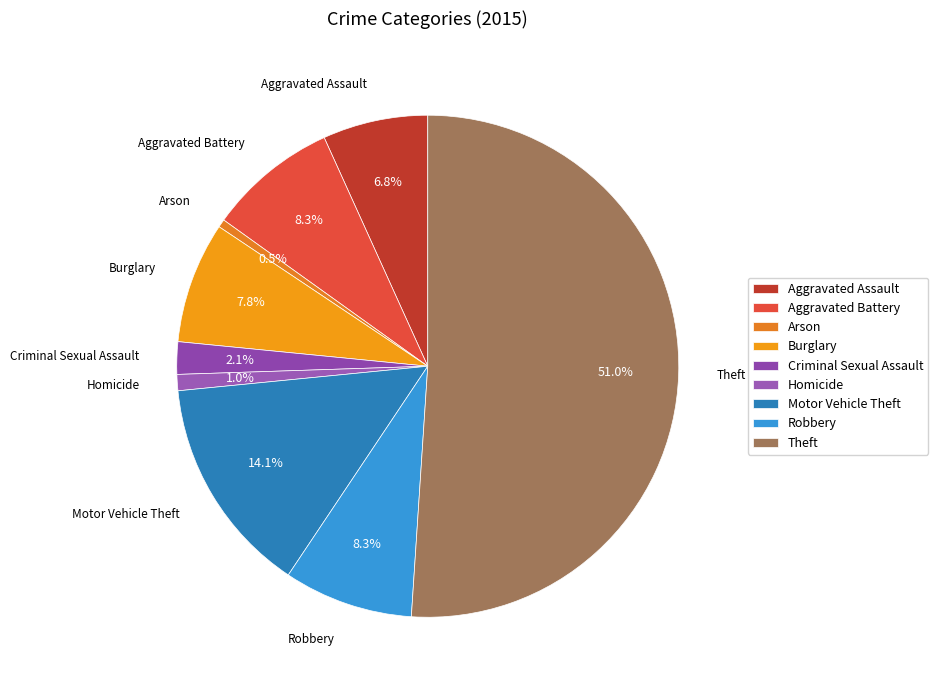

What is the ratio of the value at Motor Vehicle Theft to the value at Burglary?

1.8